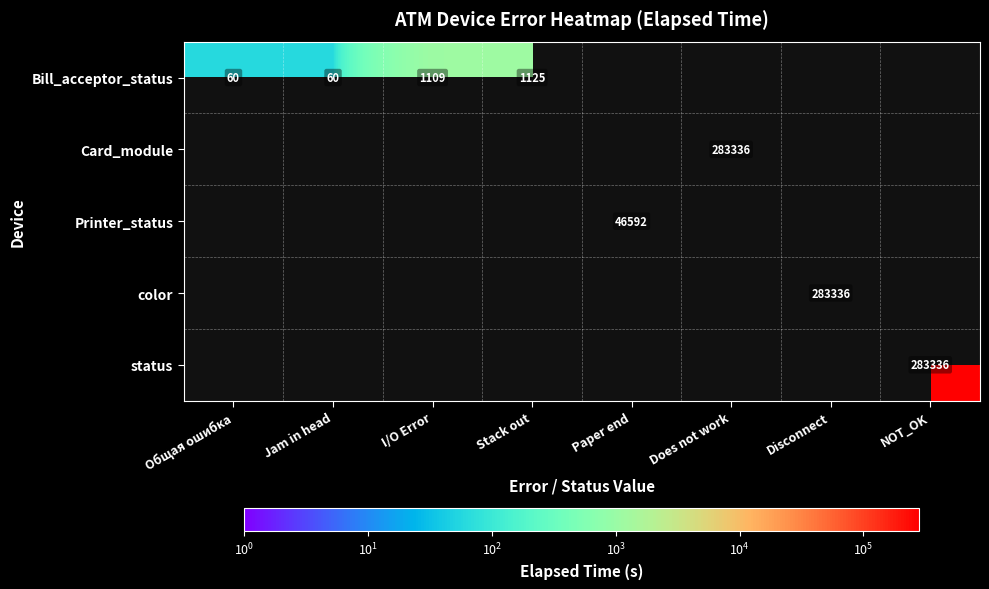

Is it true that Printer_status equals 28541 at Paper end?

False